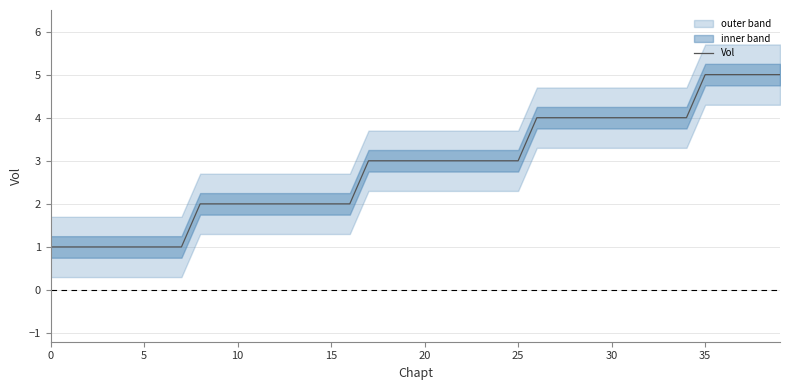

How many values are between 2 and 4?

27